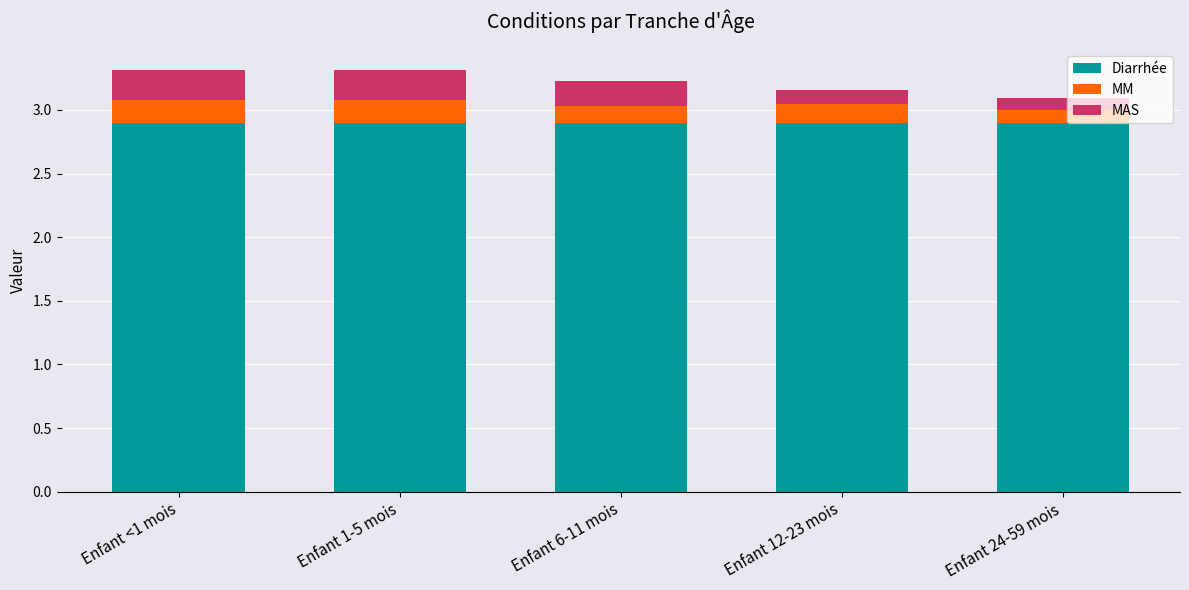

How many distinct data groups are displayed?

3